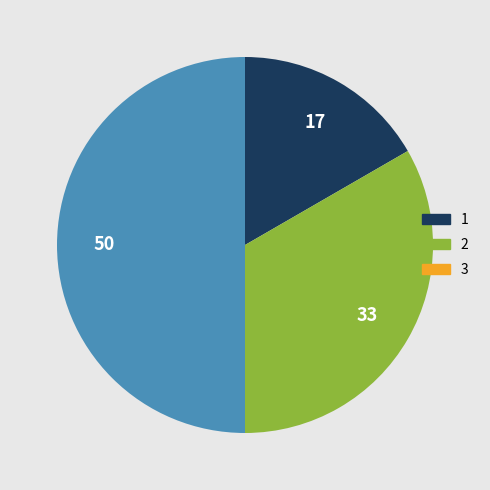

Rank the categories by value from lowest to highest.

1, 2, 3